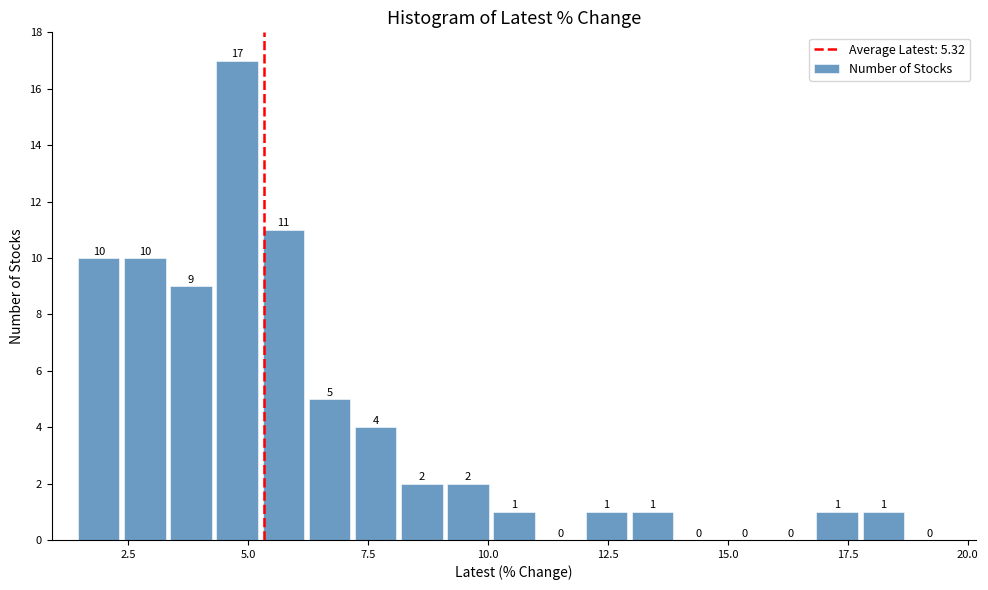

Around what value on the x-axis is the tallest bar? Give the approximate position of its centre, as read against the axis.

5.0